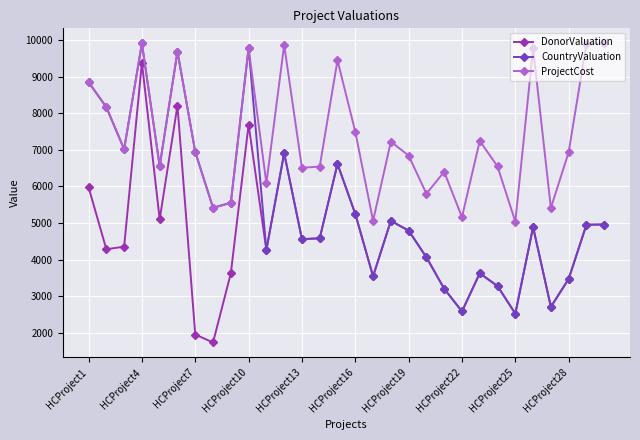

True or false: DonorValuation and ProjectCost intersect in this chart.

False